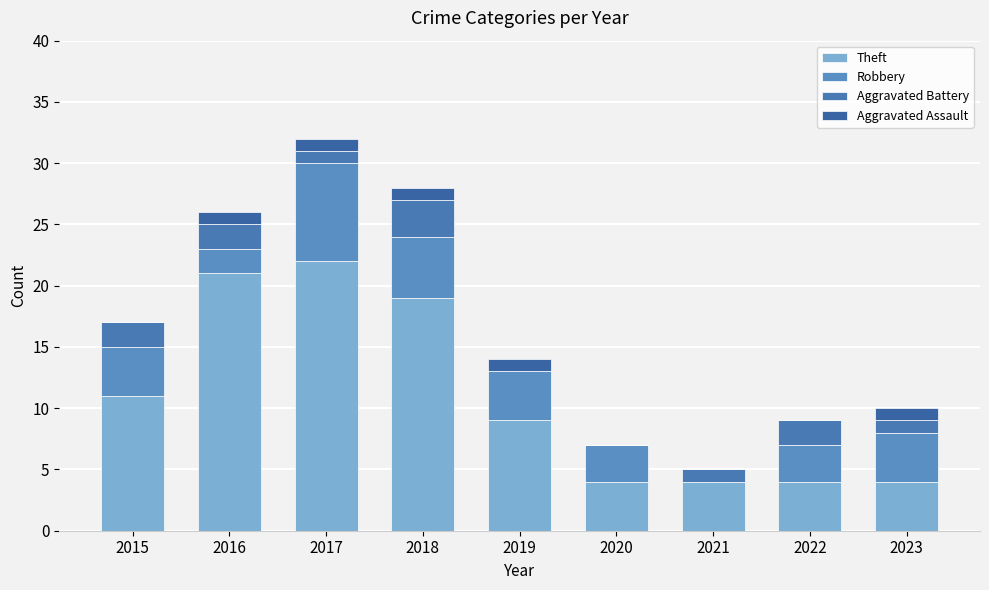

How many series are shown in this chart?

4